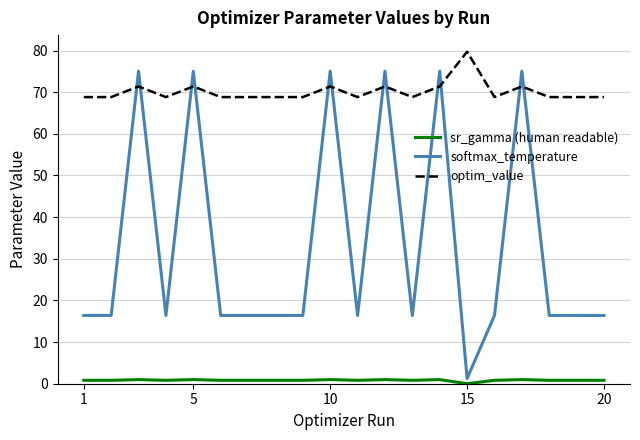

Which series has the widest spread of values?

softmax_temperature